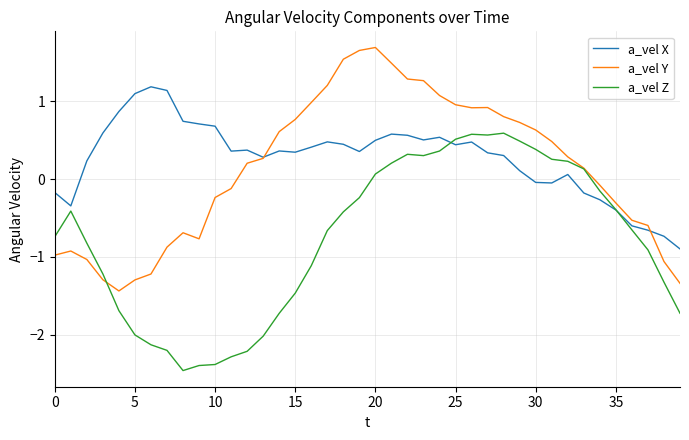

After their last crossing, which series has the higher values: a_vel Z or a_vel Y?

a_vel Y